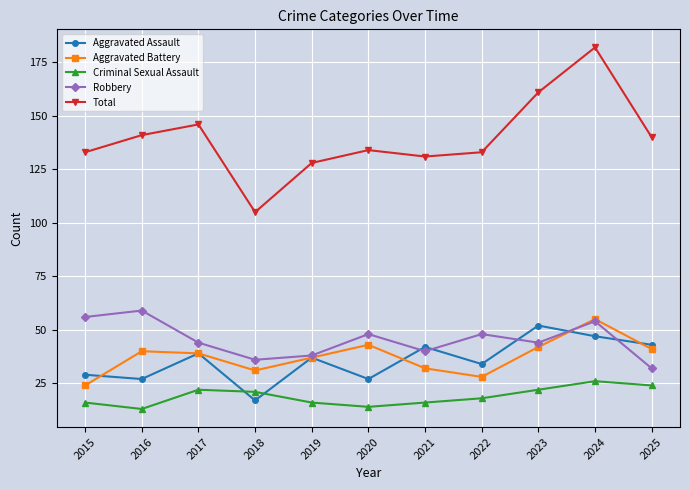

What is the value of the Total point at the 9th from the left?

161